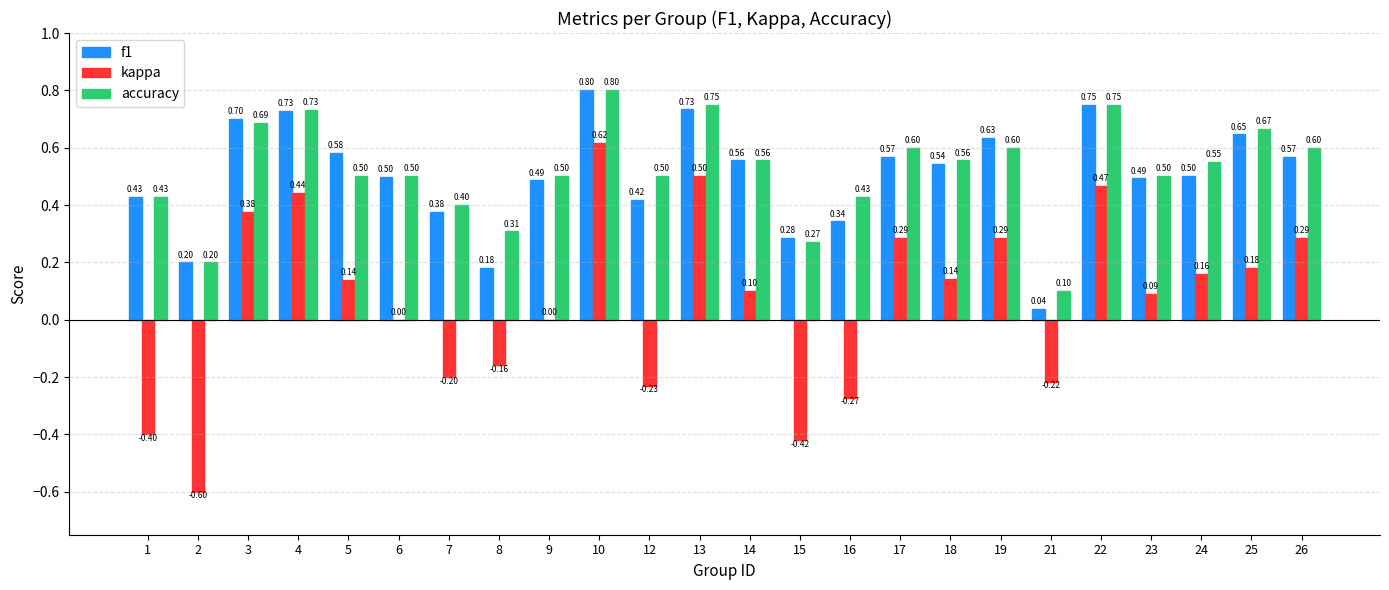

What is the spread (max minus min) of values at 1?

0.8